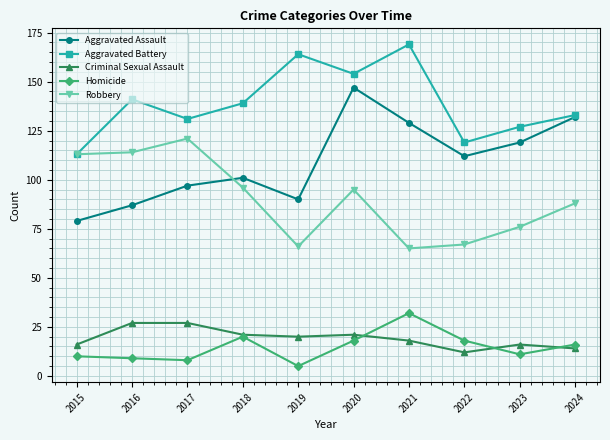

At which category is the sum across all series the highest?

2020